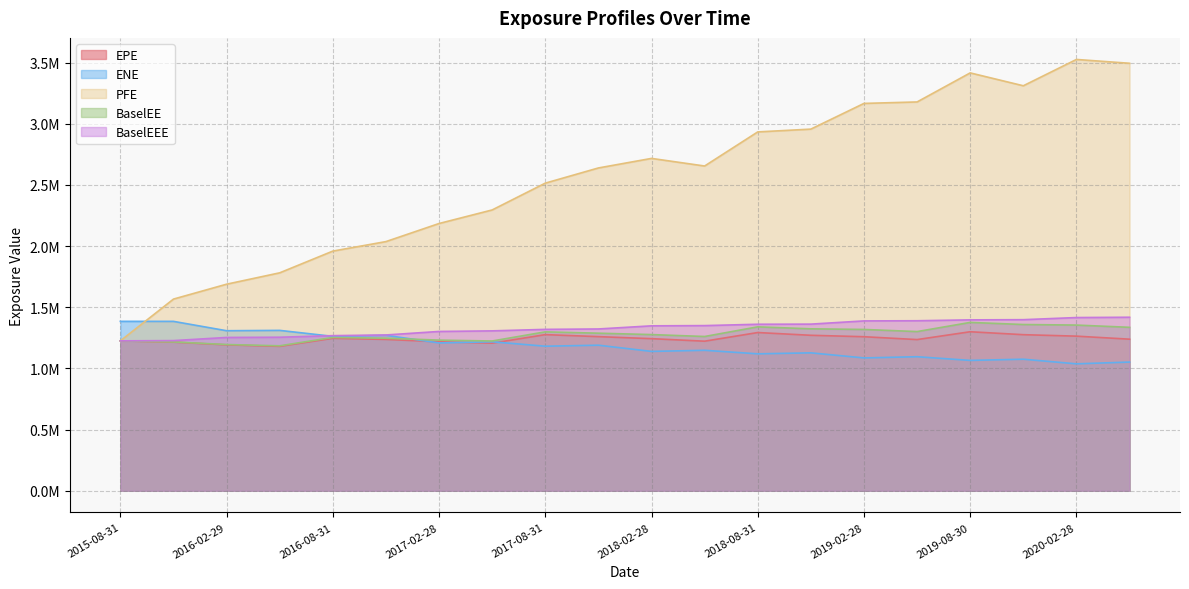

What is the average value of the PFE series?

2562619.3